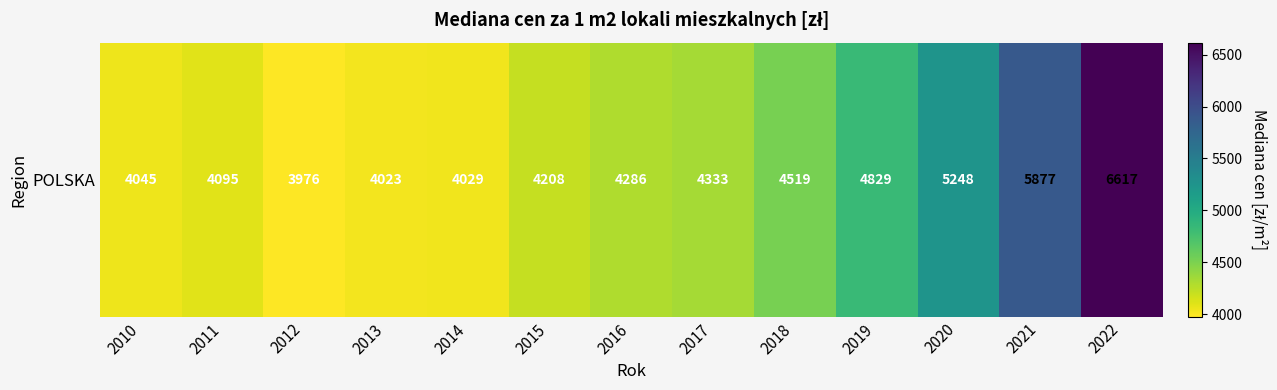

What is the change in value from 2012 to 2018?

+543